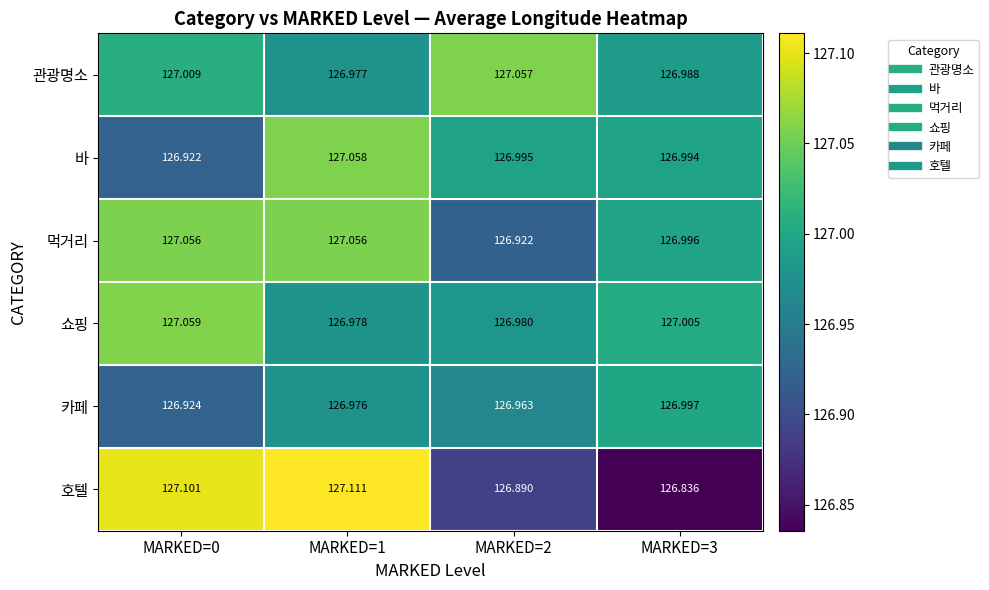

How many categories are shown in the chart?

4